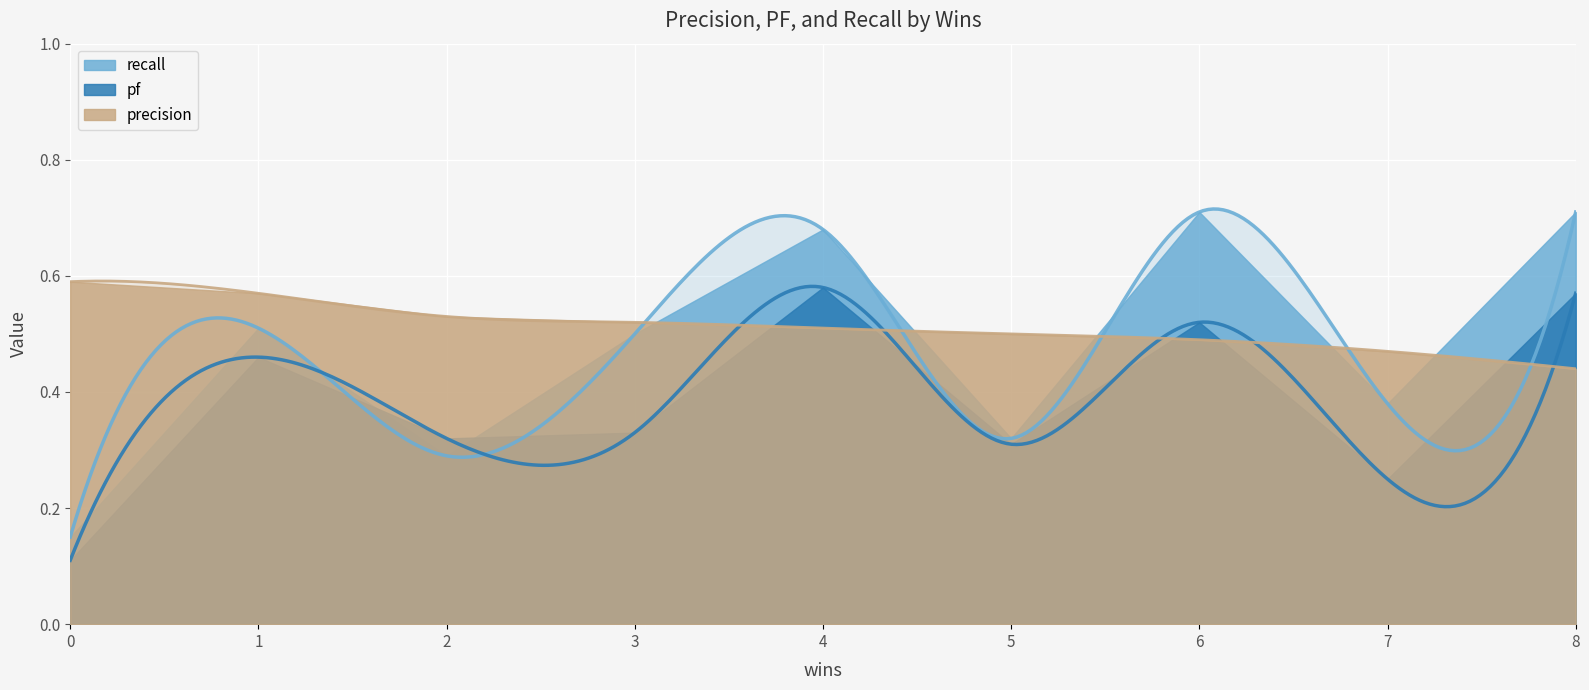

What is the maximum value for recall?

0.7